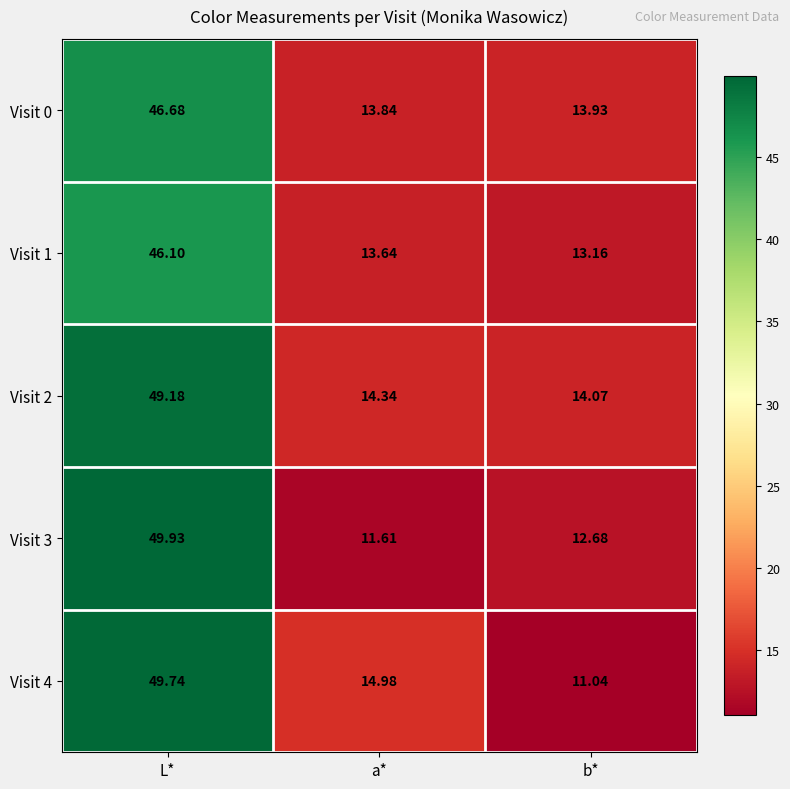

Is the value of Visit 3 at L* greater than the value of Visit 2 at L*?

Yes